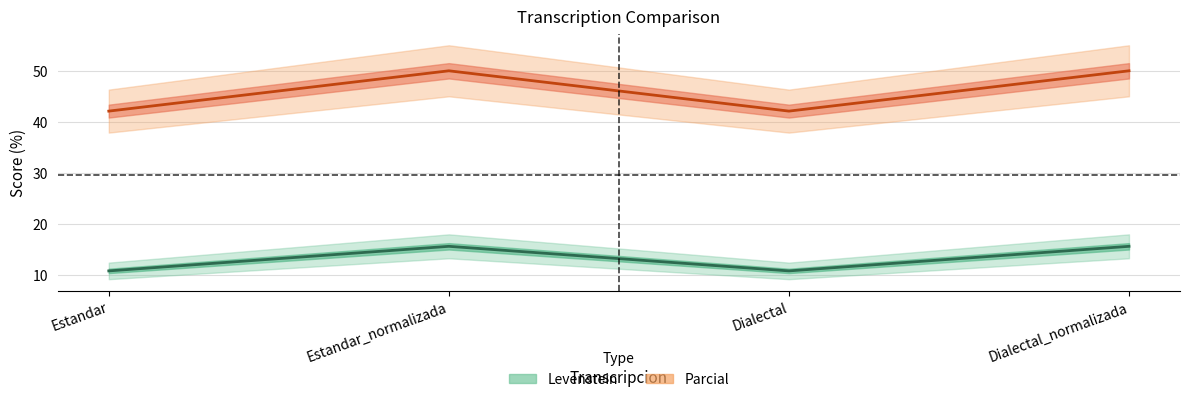

What is the sum of the Levenstein values at Estandar and Estandar_normalizada?

26.4